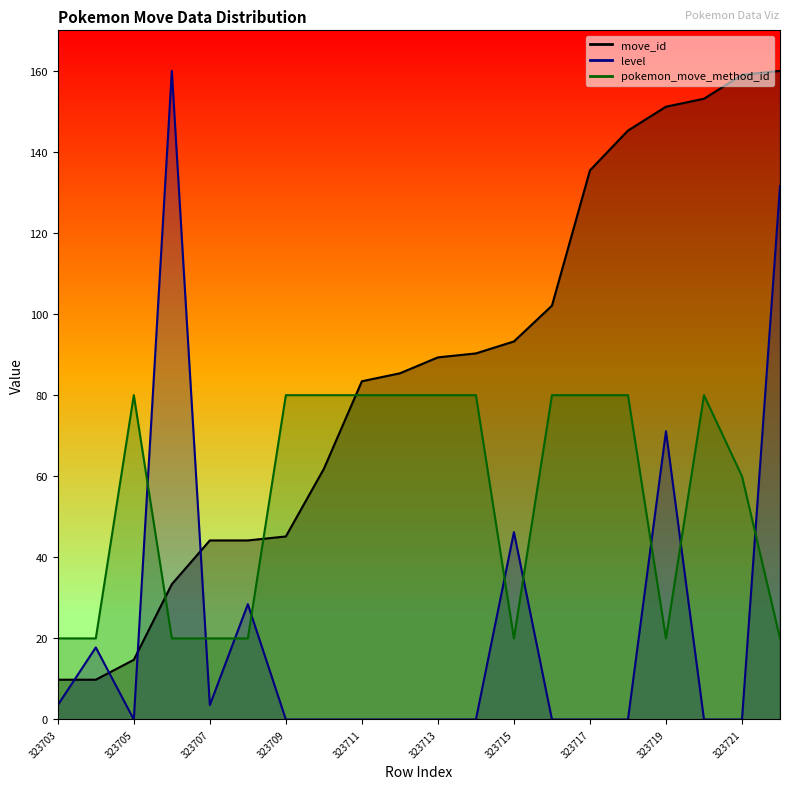

At which label is pokemon_move_method_id closest to 50?

323721